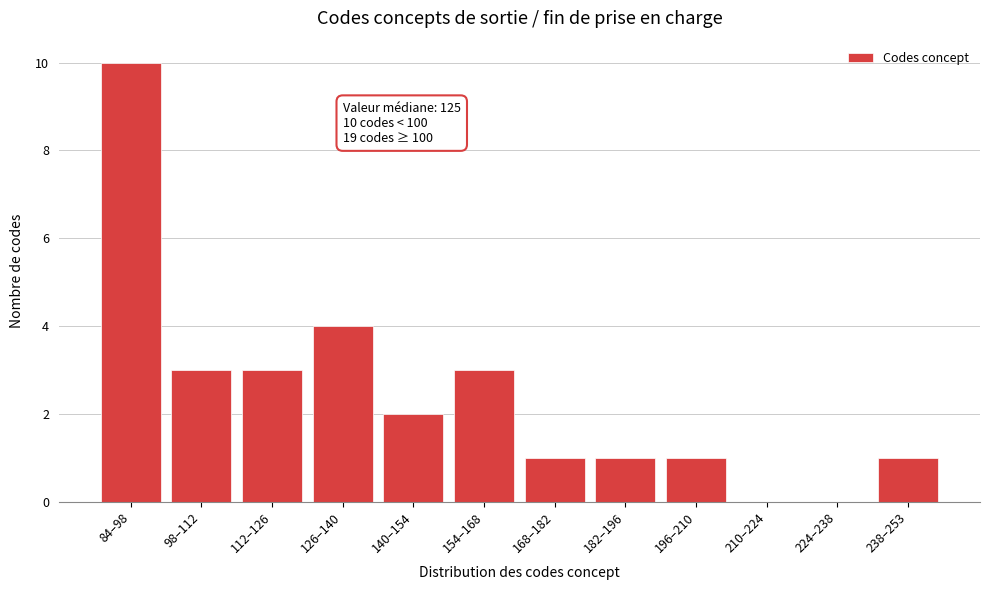

Reading left to right, transcribe all the data shown in this chart.

84–98=10	98–112=3	112–126=3	126–140=4	140–154=2	154–168=3	168–182=1	182–196=1	196–210=1	210–224=0	224–238=0	238–253=1